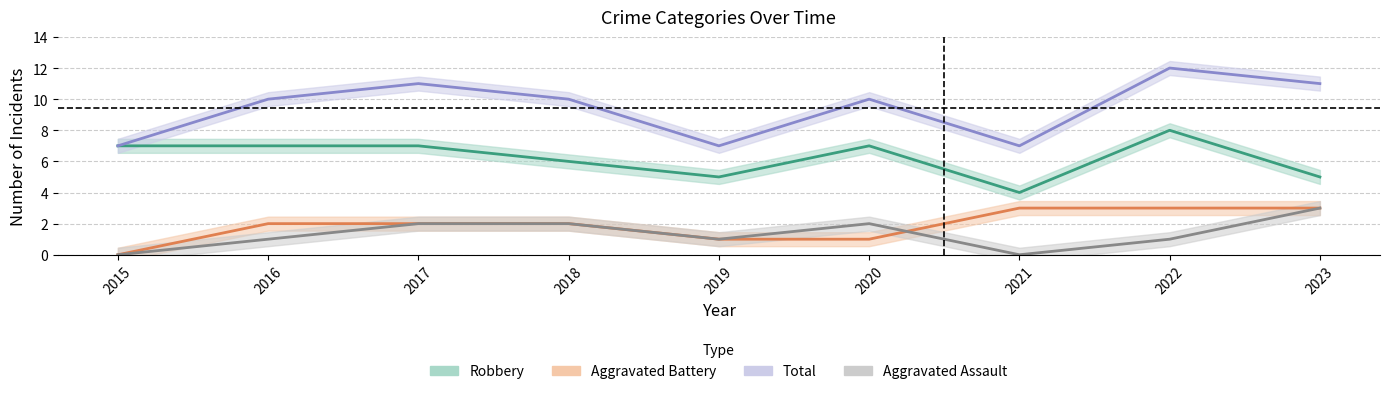

What is the spread (max minus min) of values at 2021?

7